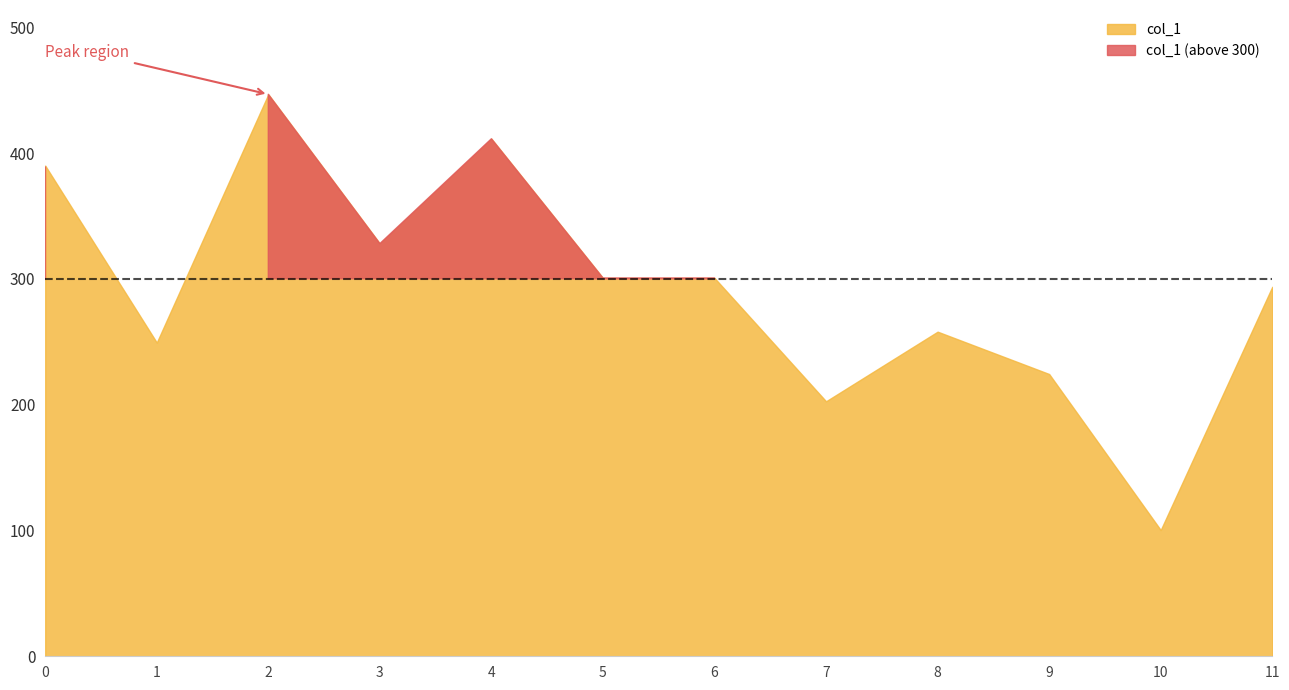

Rank the categories by value from lowest to highest.

10, 7, 9, 1, 8, 11, 5, 6, 3, 0, 4, 2